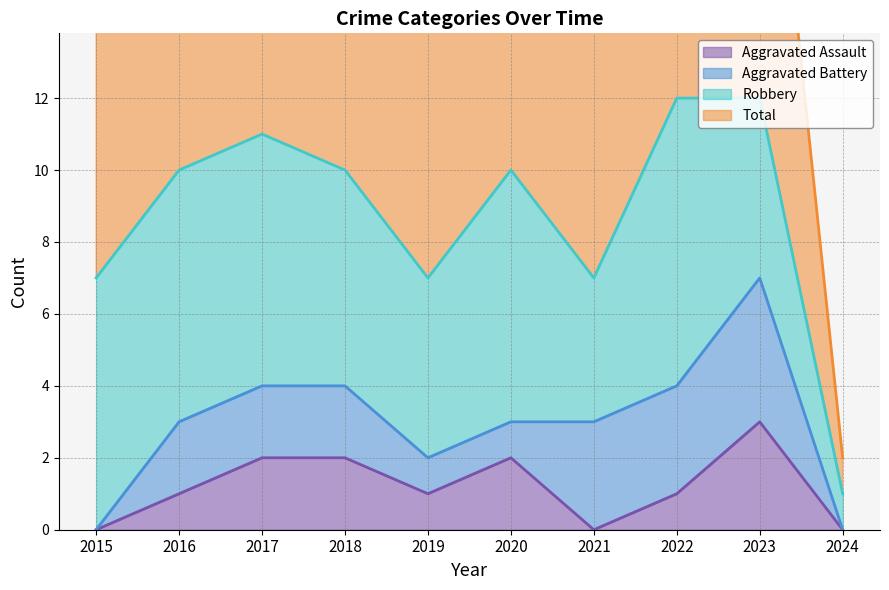

Is the value of Aggravated Assault at 2018 greater than the value of Total at 2018?

No